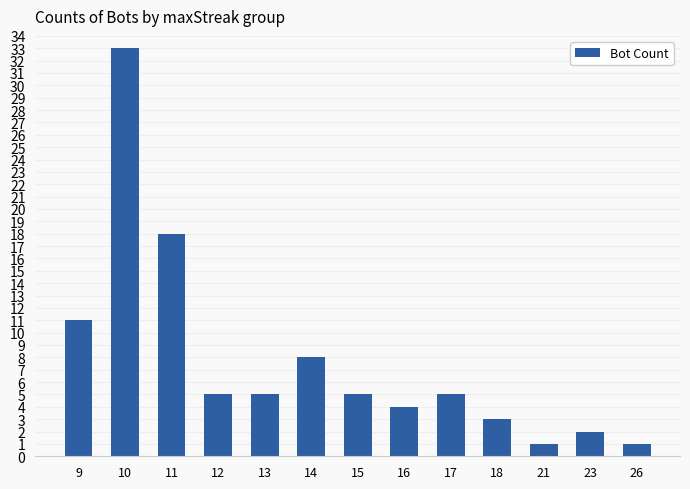

What is the difference between the values at 23 and 10?

31